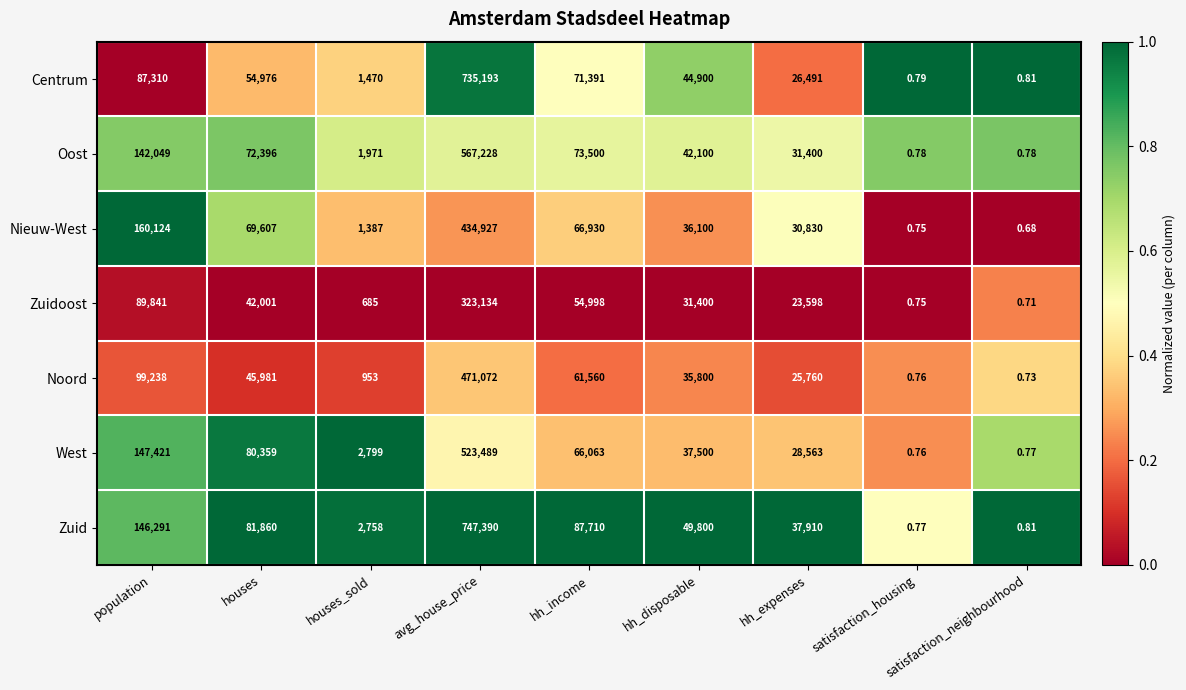

Where is Noord nearest to the value 235536?

population